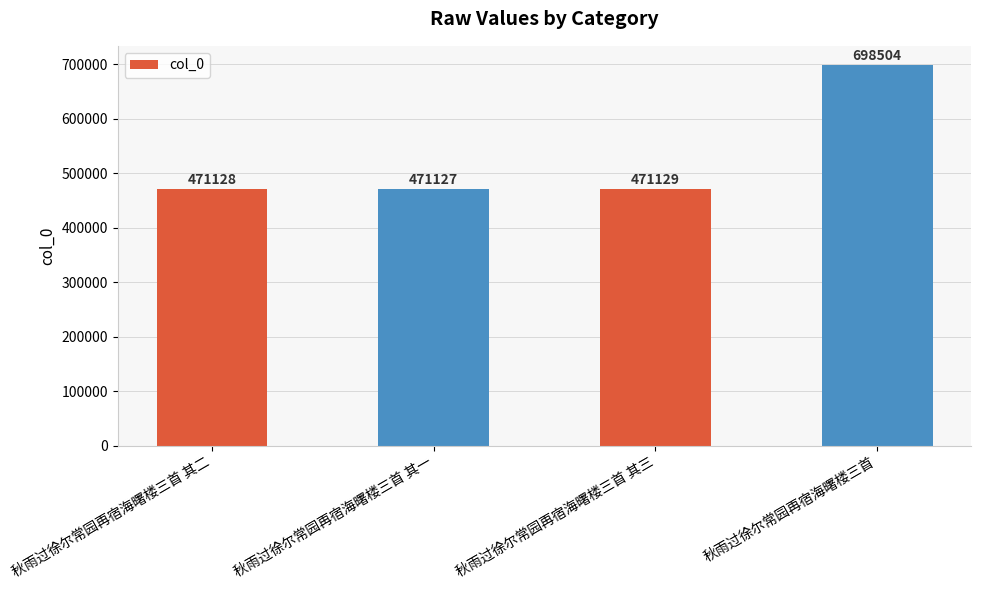

What is the difference between the maximum and second lowest values?

227376